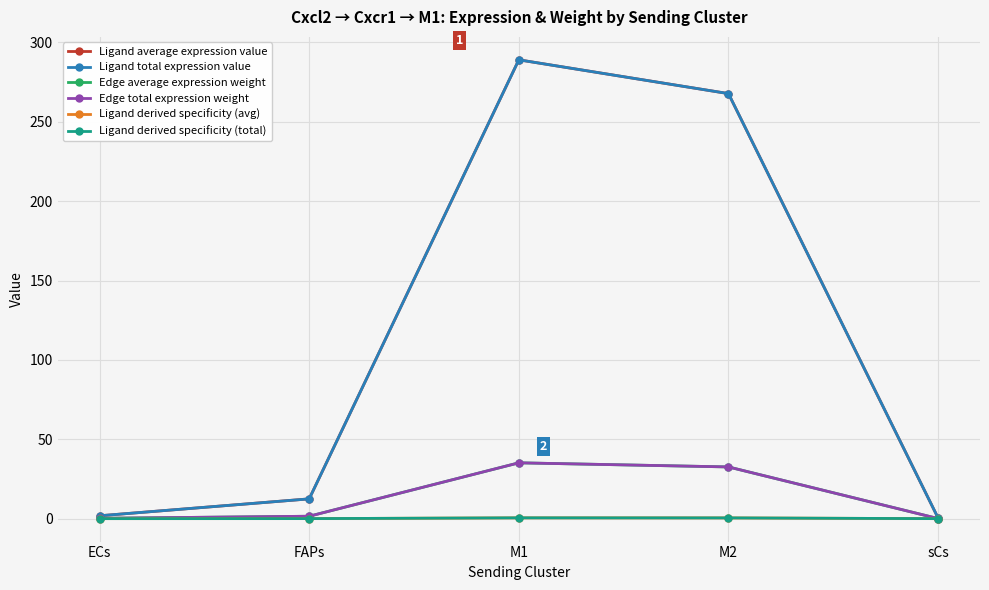

At M1, list the series in order from smallest to largest.

Ligand derived specificity (avg), Ligand derived specificity (total), Edge average expression weight, Edge total expression weight, Ligand average expression value, Ligand total expression value